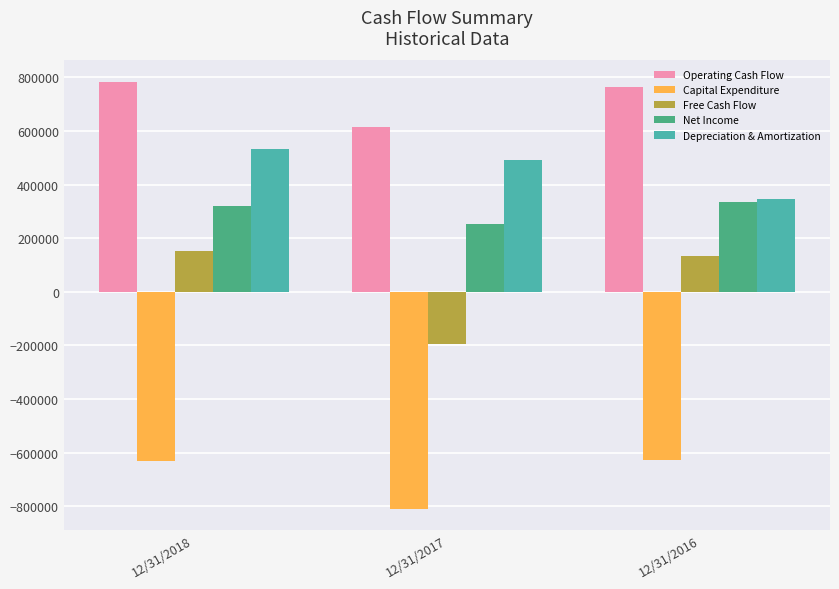

The Net Income series shows 168746 at 12/31/2018. True or false?

False